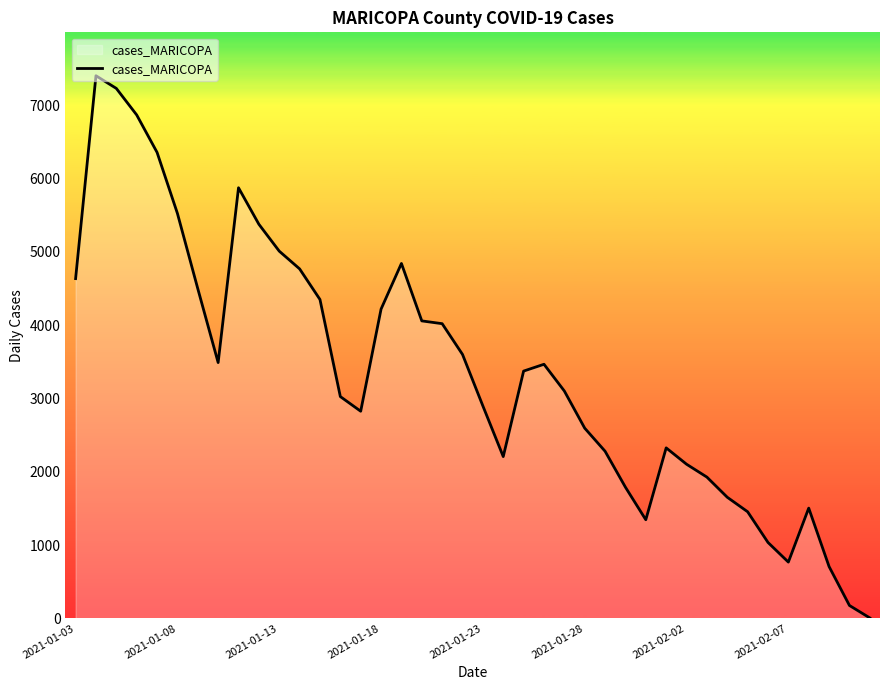

Does the chart display data point markers on the line(s)?

No